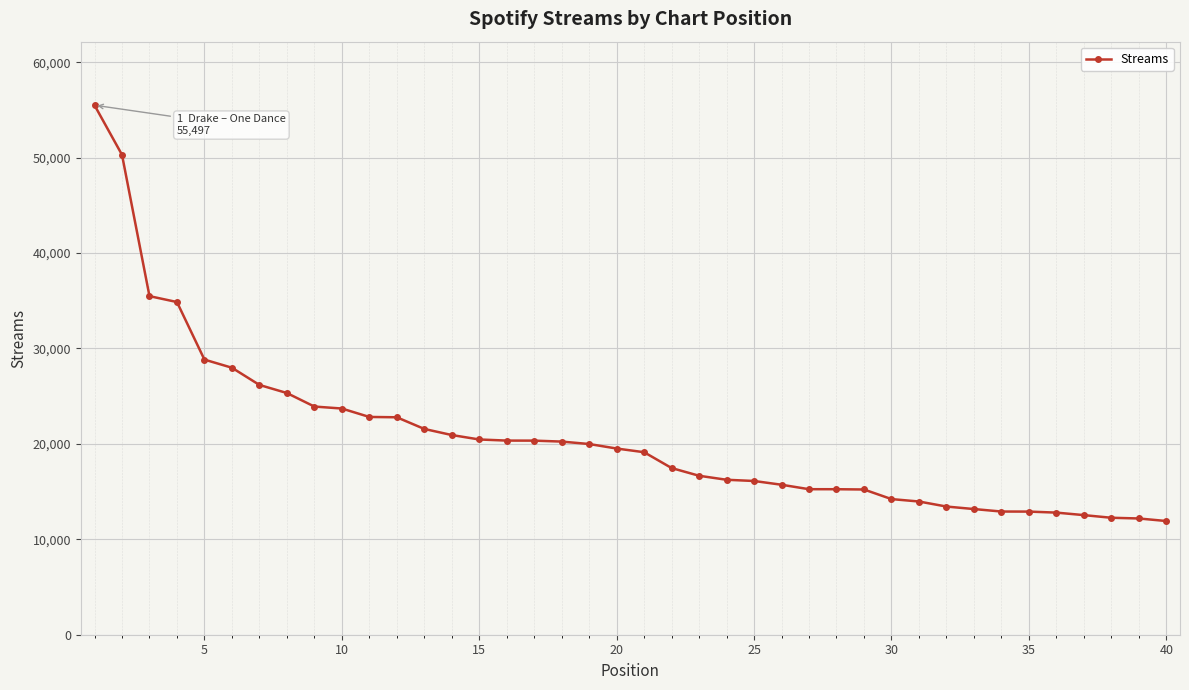

What is the sum of all values?

830449